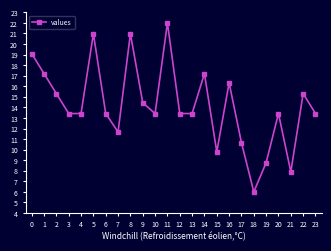

True or false: there are more than 0 points higher than both neighbors.

True